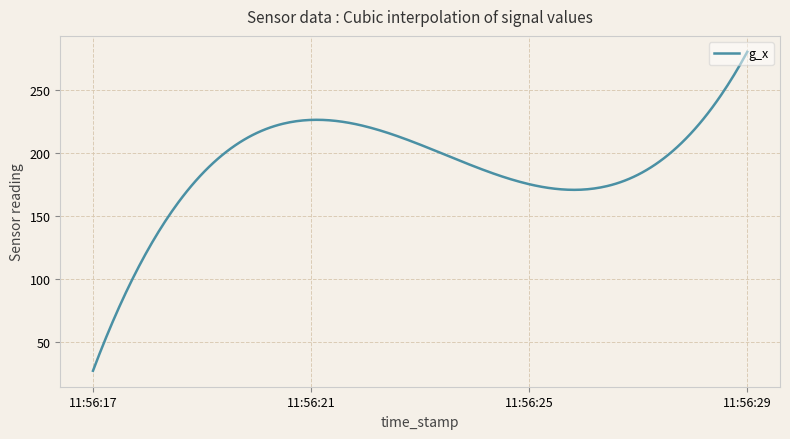

What is the greatest value displayed?

280.0